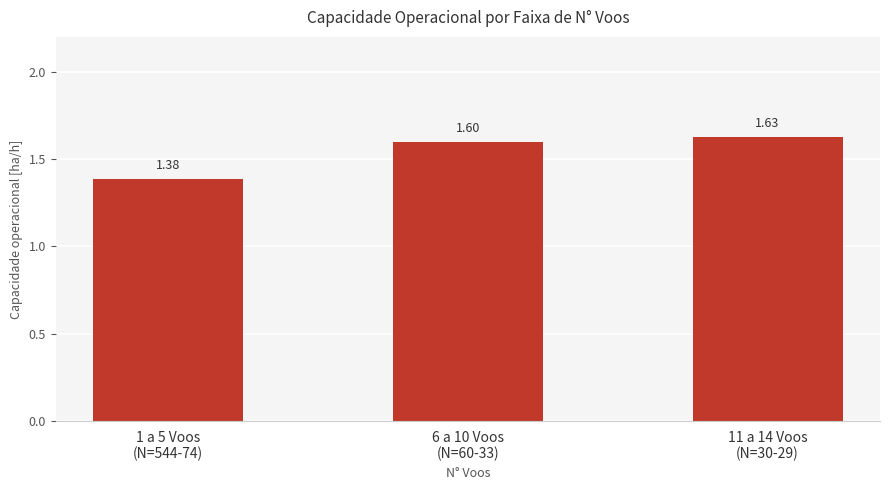

What is the average value?

1.5